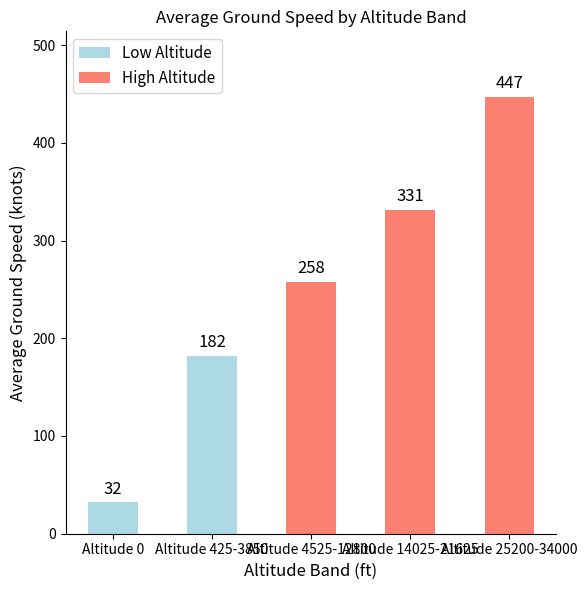

What is the difference between the maximum and minimum values?

415